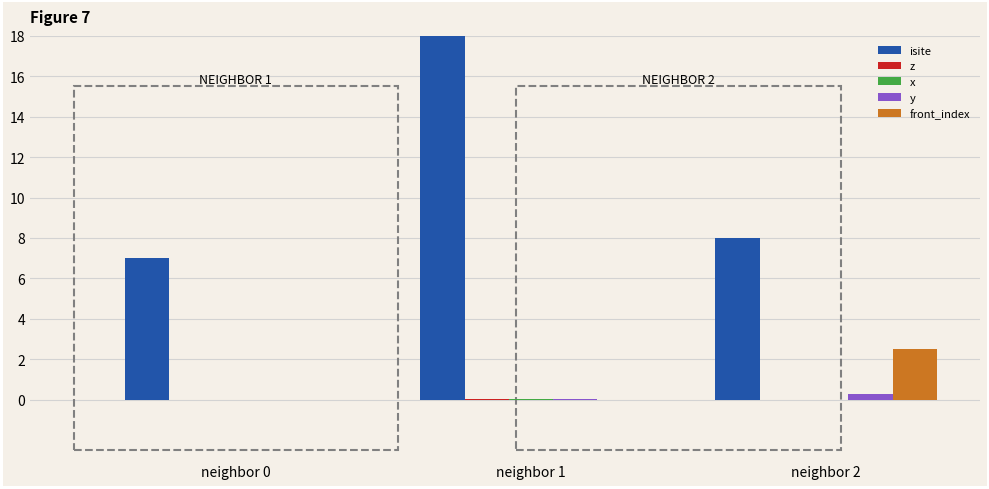

What is the spread (max minus min) of values at neighbor 1?

52.5